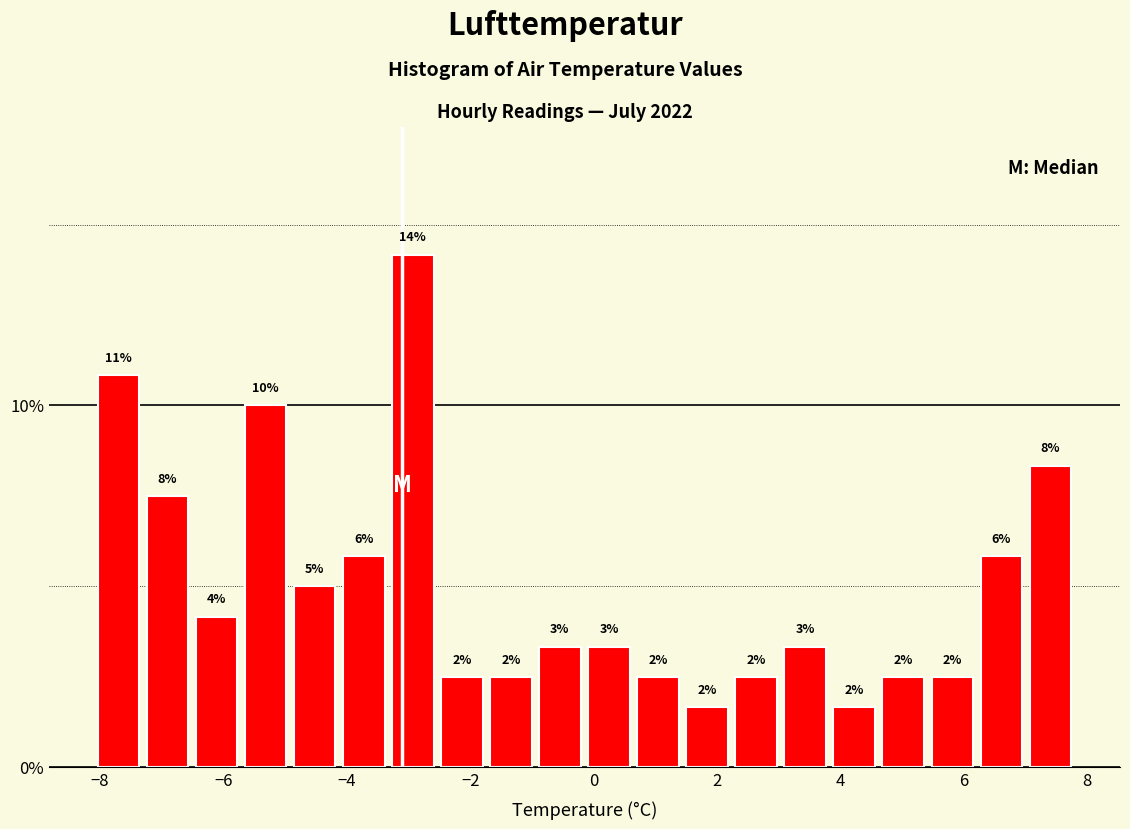

Read against the x-axis, roughly where is the centre of the tallest bar?

-3.0